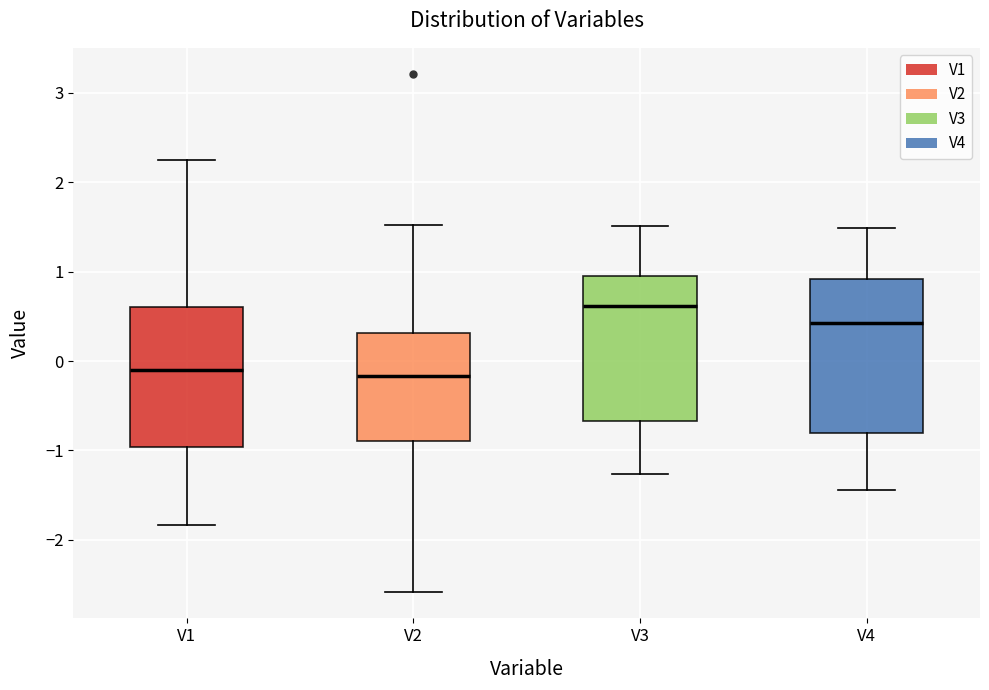

Reading left to right, read every box against the y-axis: the position of its median line, the range the box covers, and the ends of its whiskers. The values are not printed on the chart, so give them approximately, as read against the axis.

V1: median -0.1, box -1.0 to 0.6, whiskers -1.8 to 2.2
V2: median -0.2, box -0.9 to 0.3, whiskers -2.6 to 1.5
V3: median 0.6, box -0.7 to 1.0, whiskers -1.3 to 1.5
V4: median 0.4, box -0.8 to 0.9, whiskers -1.4 to 1.5